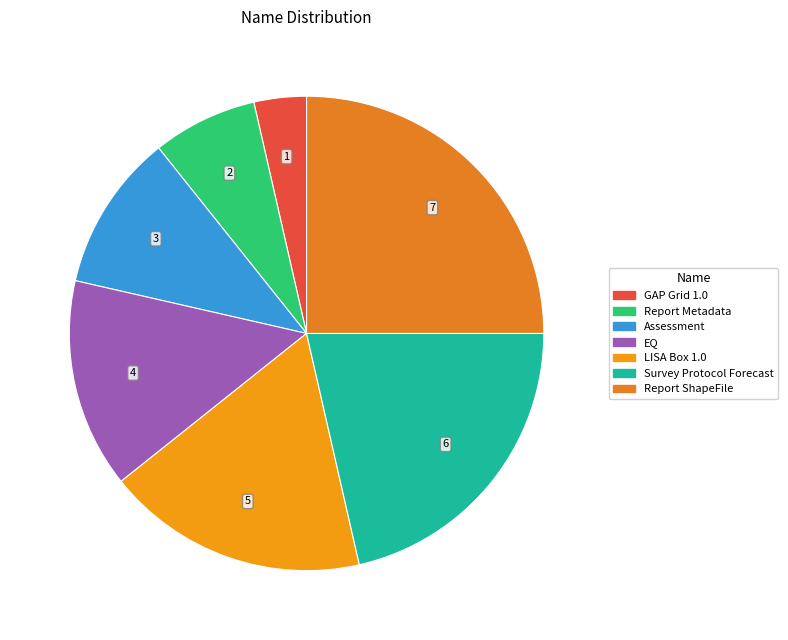

What portion of the pie excludes EQ?

85.7%